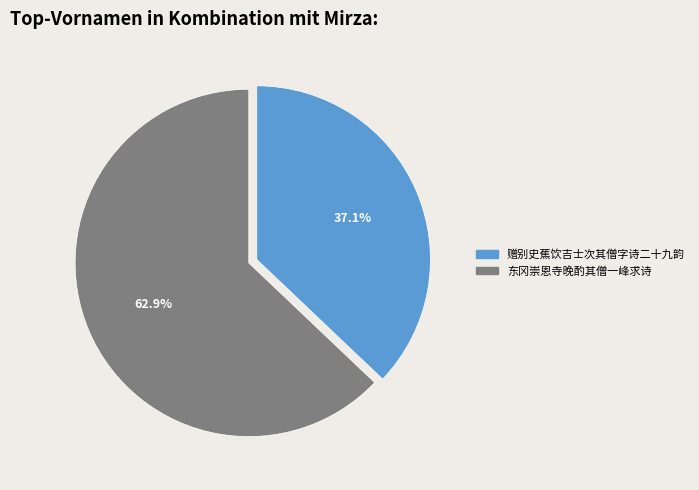

To the nearest percent, what percentage of the pie is 赠别史蕉饮吉士次其僧字诗二十九韵?

37%